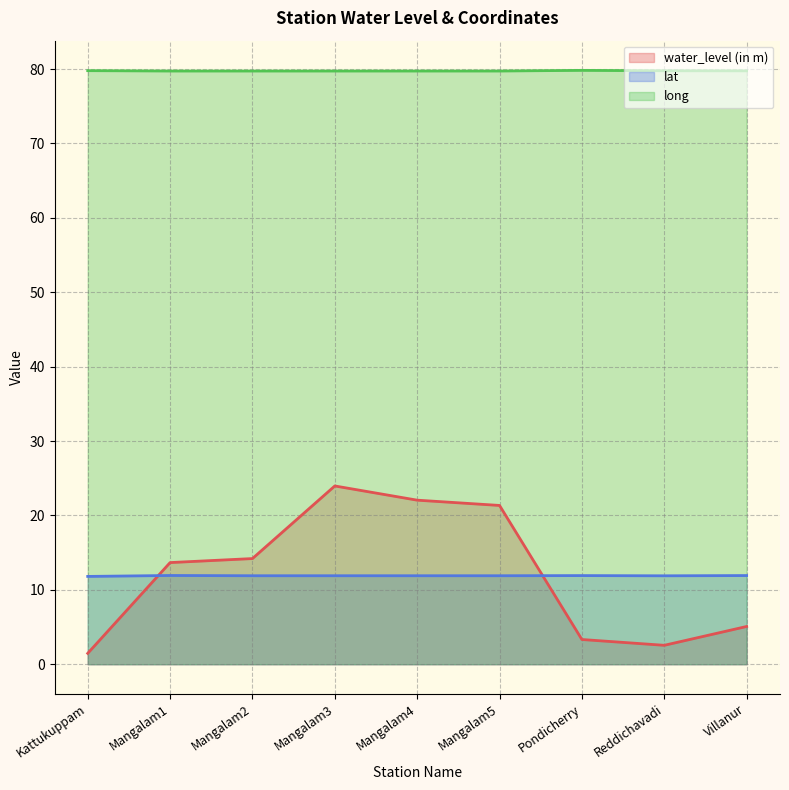

Read the water_level (in m) value at Mangalam1.

13.7